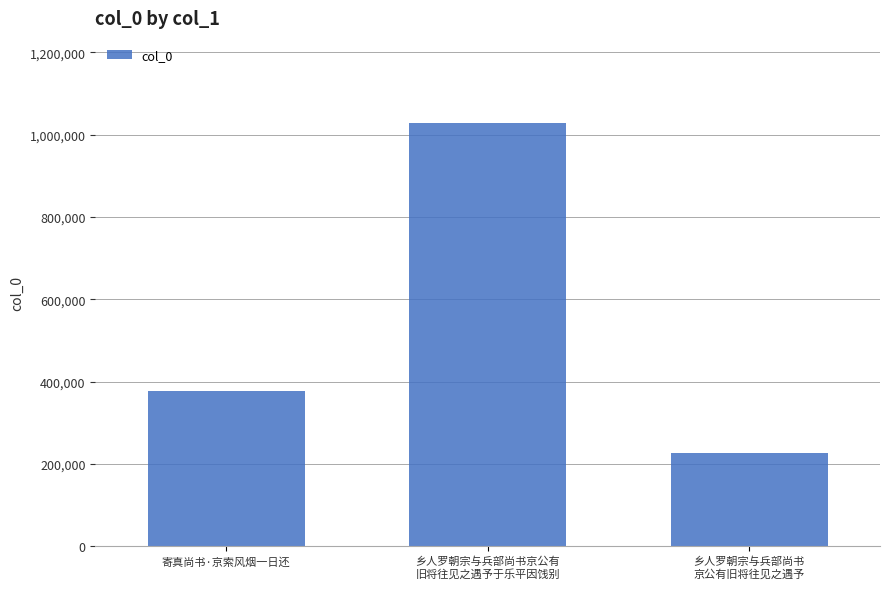

What position from the left is 乡人罗朝宗与兵部尚书
京公有旧将往见之遇予?

3